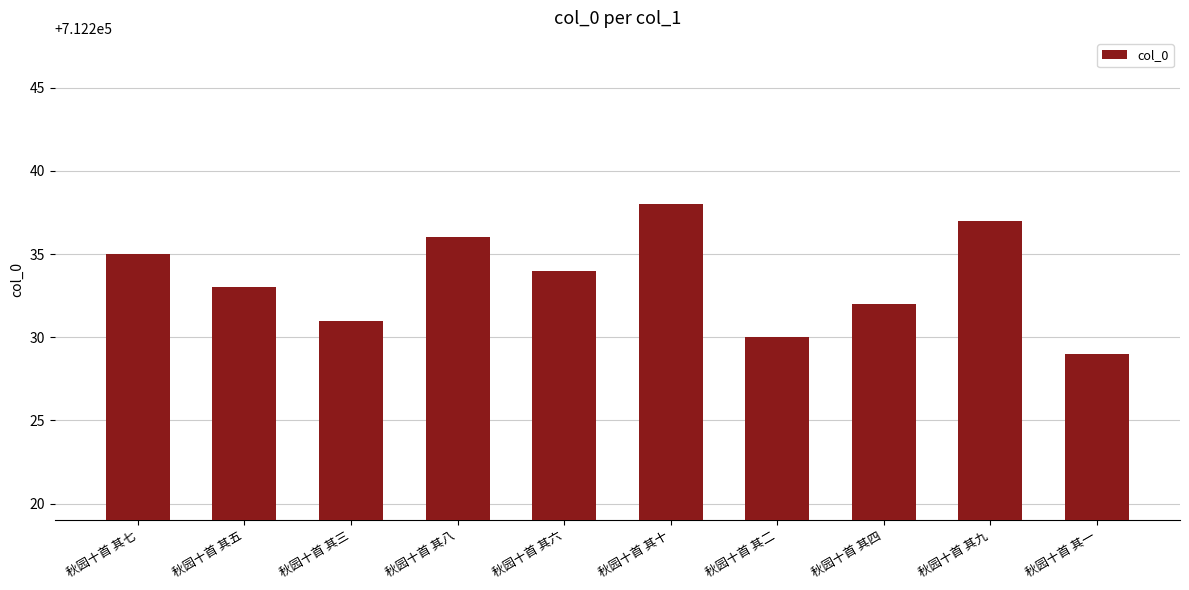

How many bars are there in total?

10